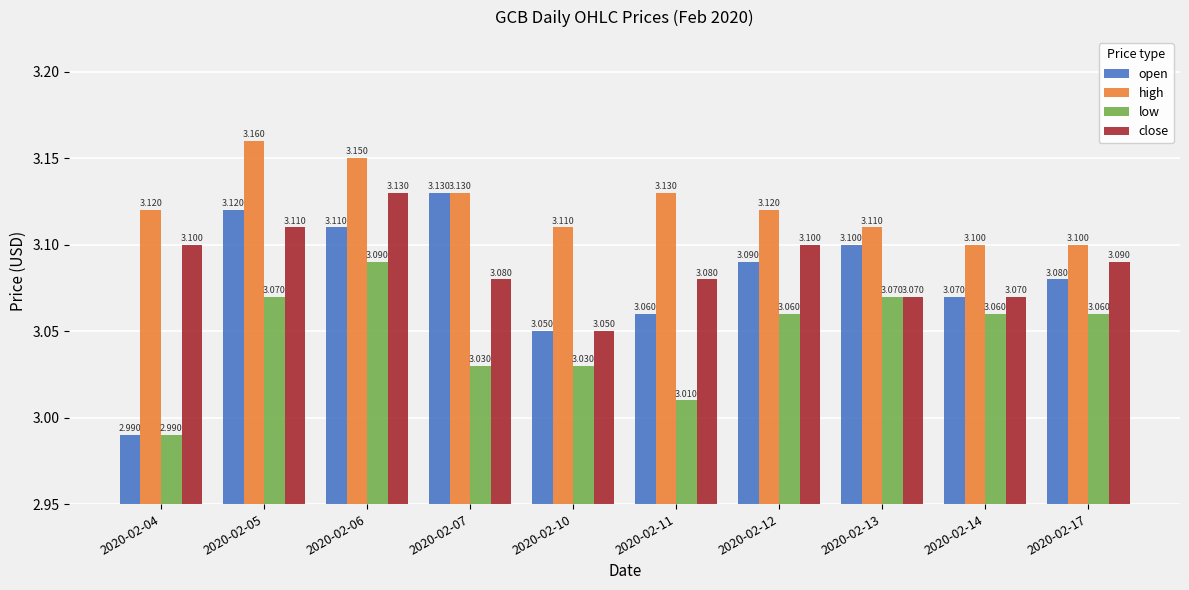

What is the sum of the low values at 2020-02-06 and 2020-02-05?

6.2